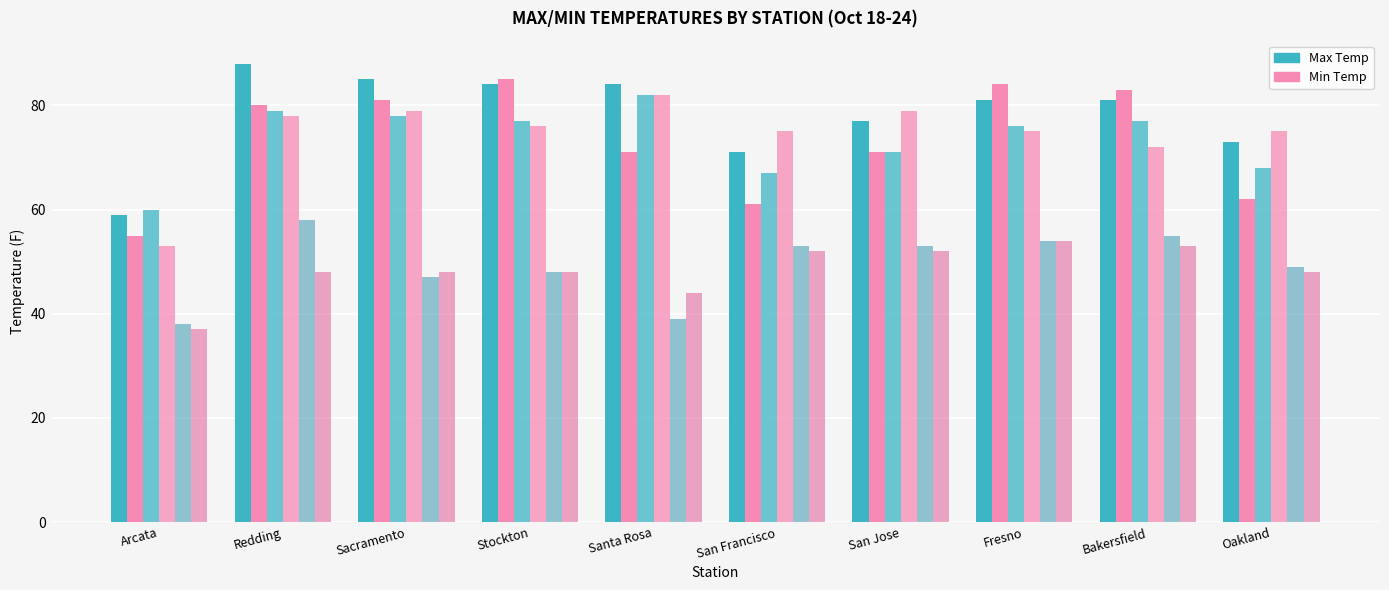

How many bars are there in each group?

6